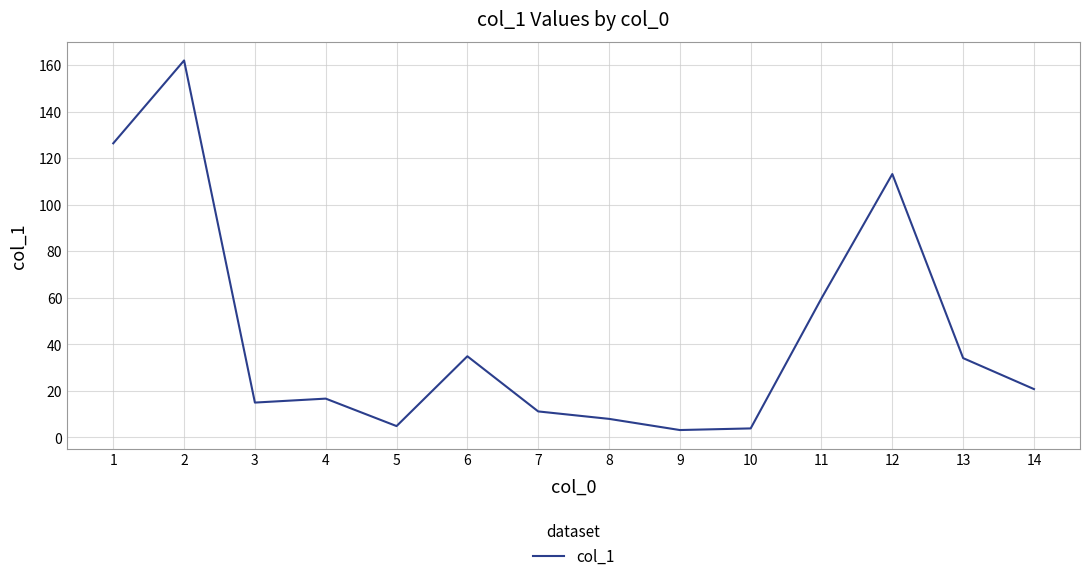

What is the change in value from 6 to 14?

-14.1